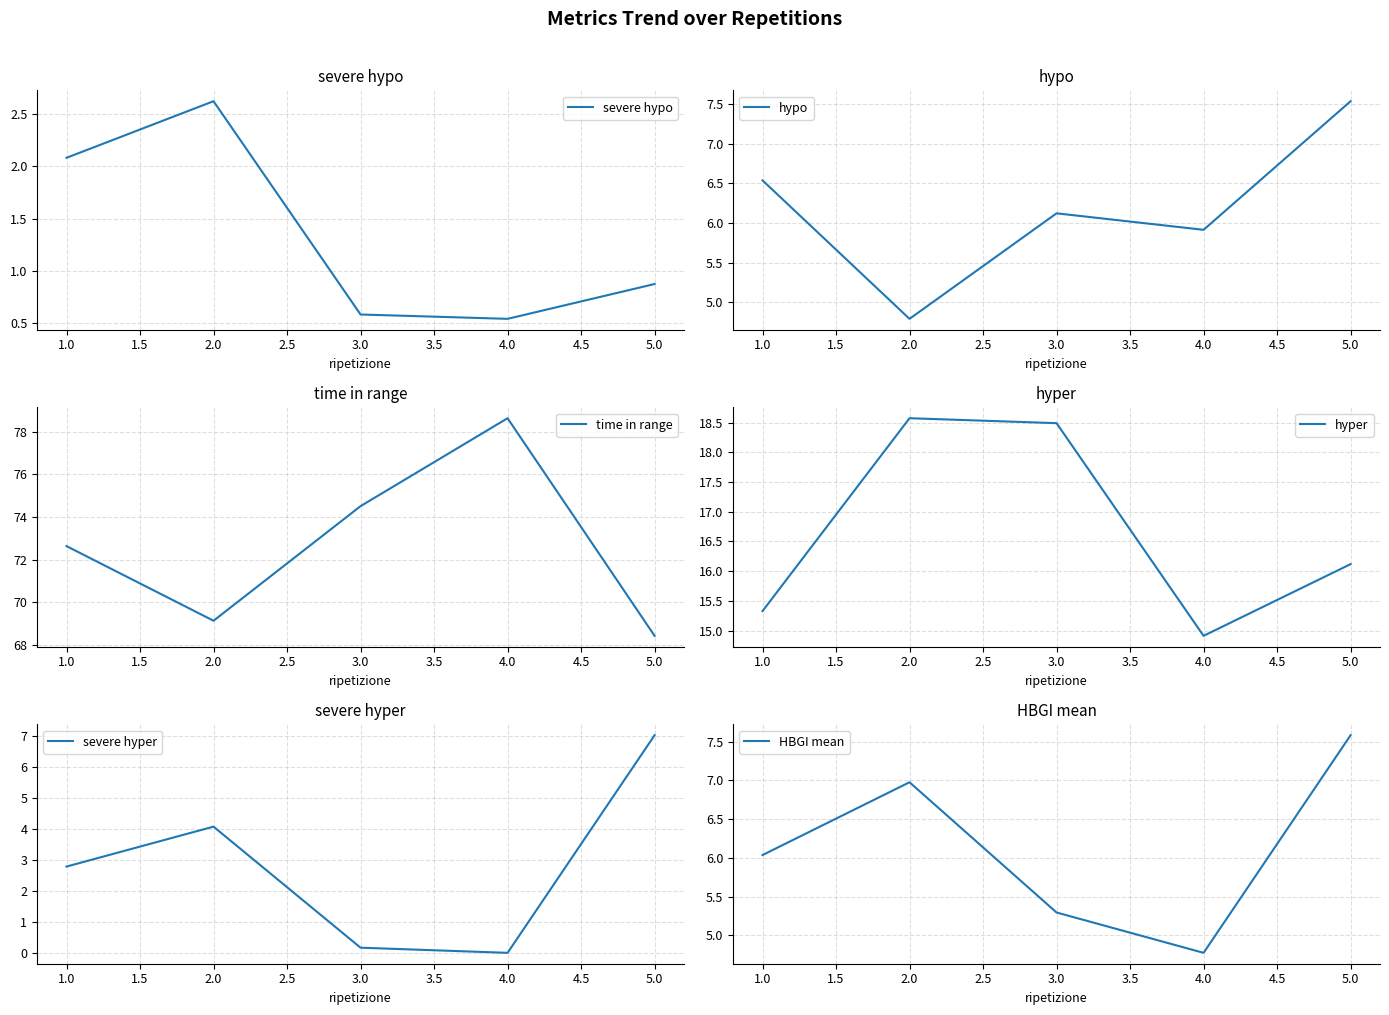

How many data points in hypo are less than 6?

2